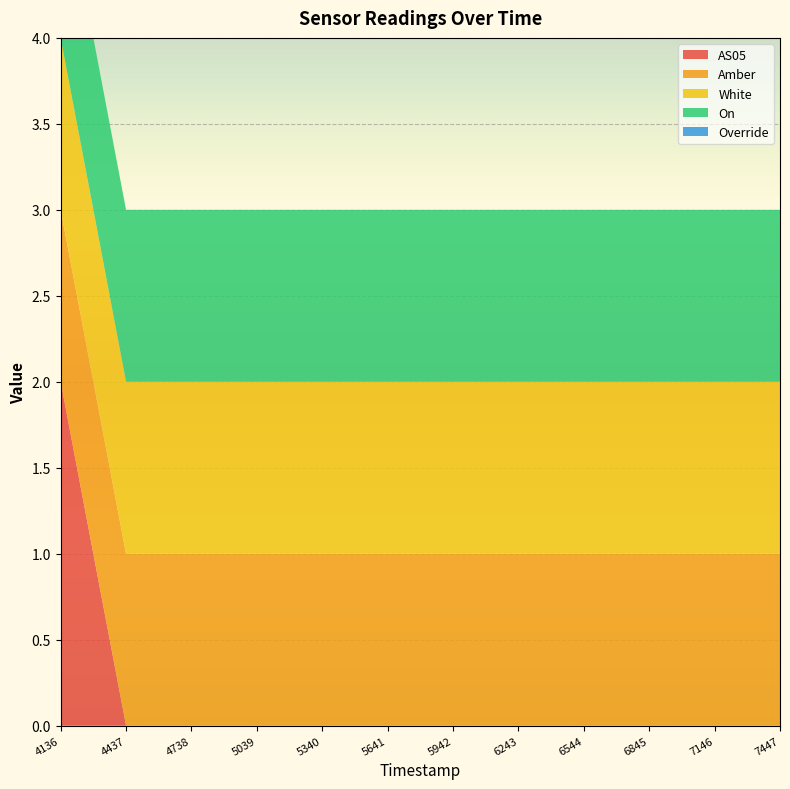

Which category has the lowest value in the On series?

1692594136